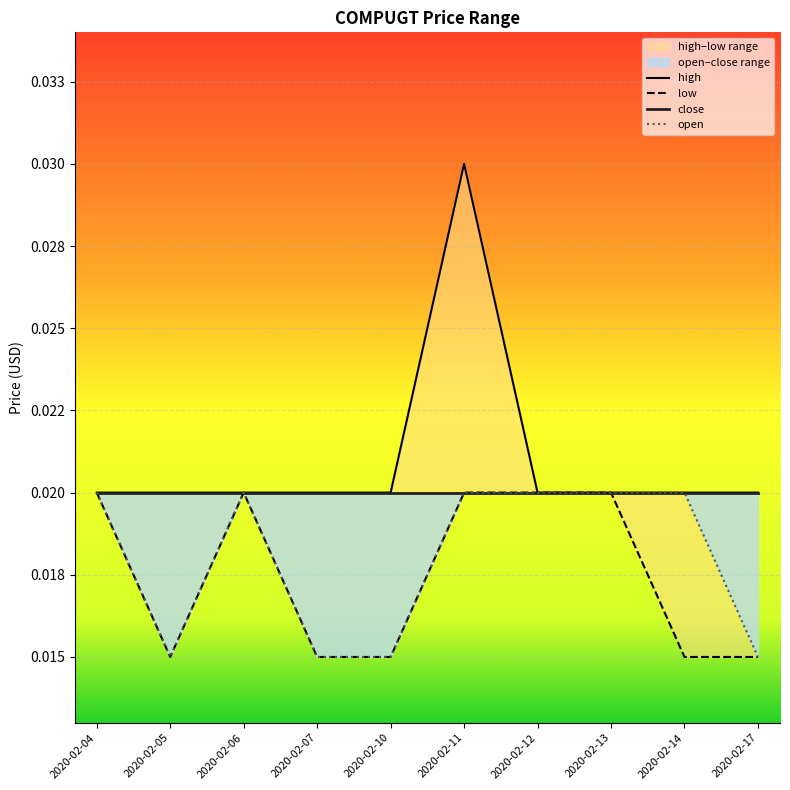

How many lines are shown in the chart?

4